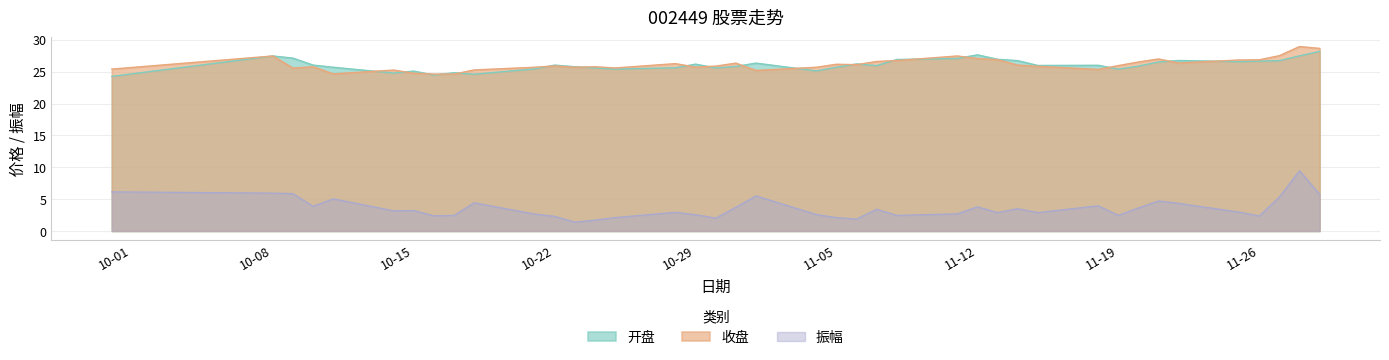

Between 2024-10-11 and 2024-10-10, which is larger?

2024-10-10